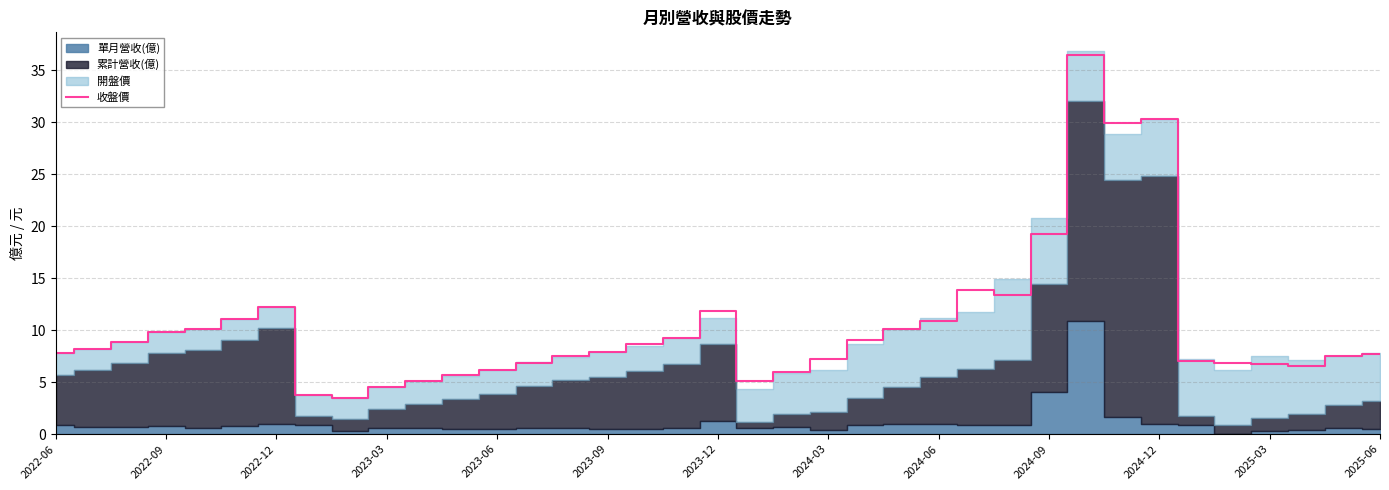

What is the highest value of the 收盤價 series?

36.5